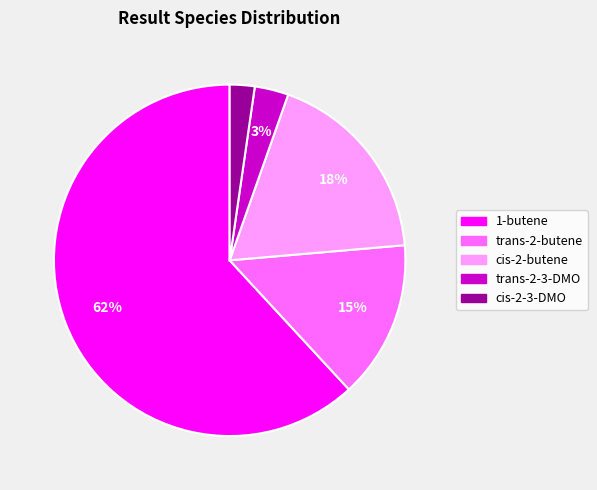

Is it true that 1-butene is 51% of the pie?

False